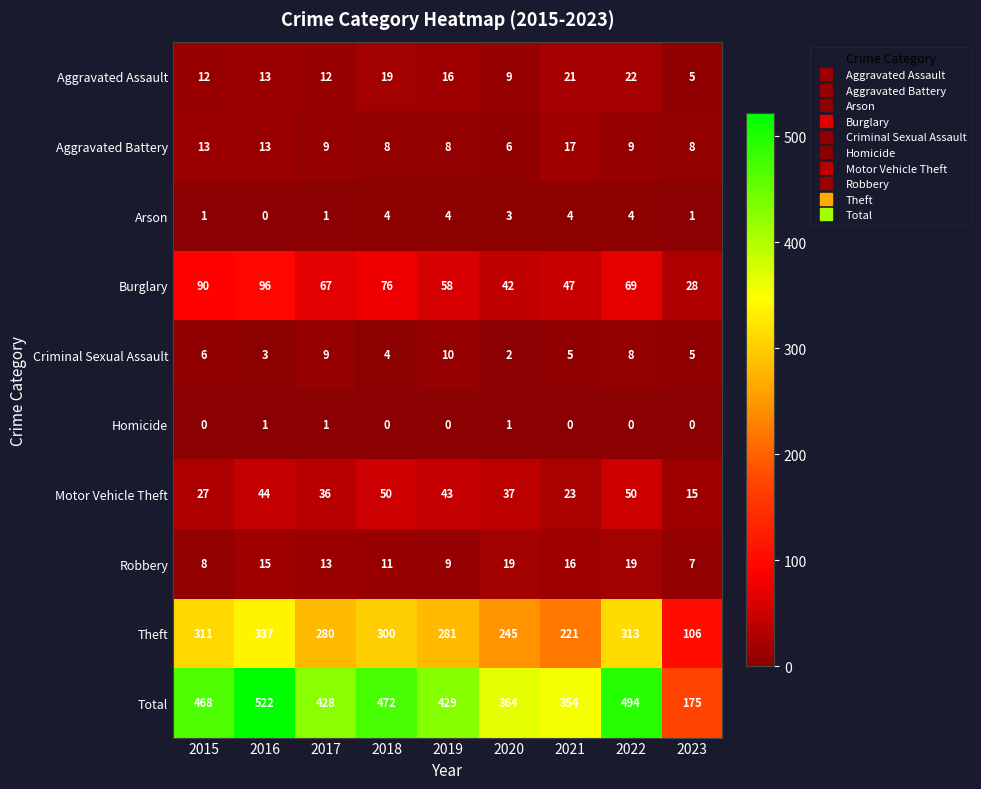

The value of Theft at 2017 is 280. True or false?

True